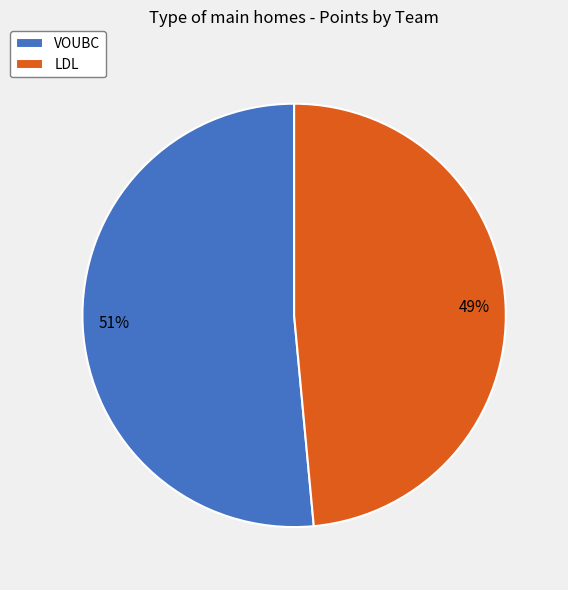

What is the majority slice?

VOUBC